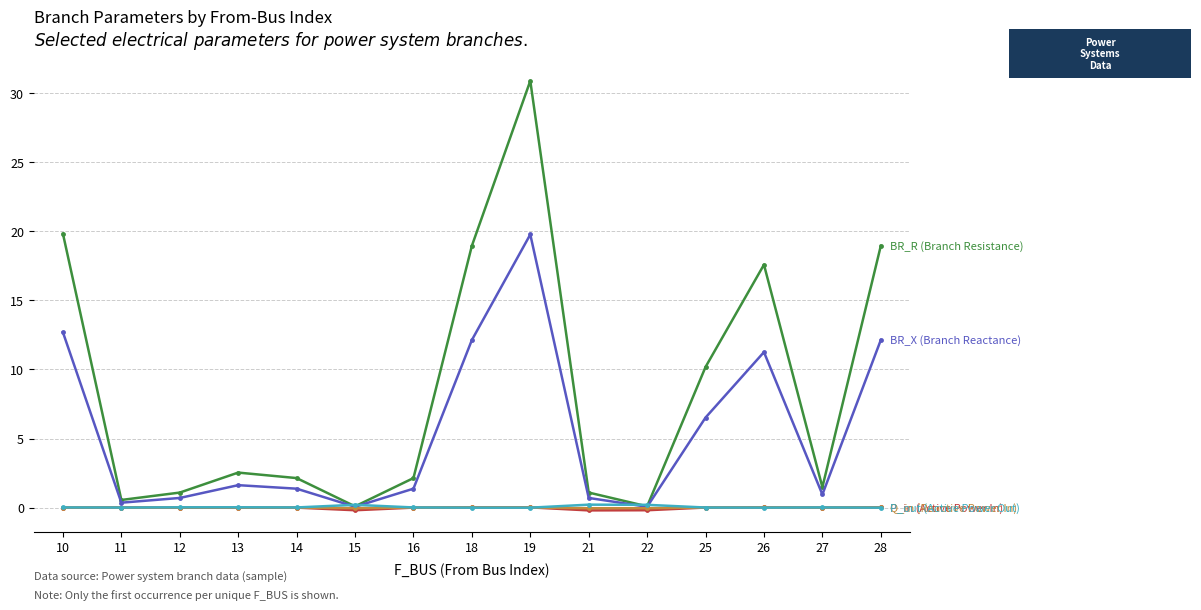

At which category is the sum across all series the highest?

19